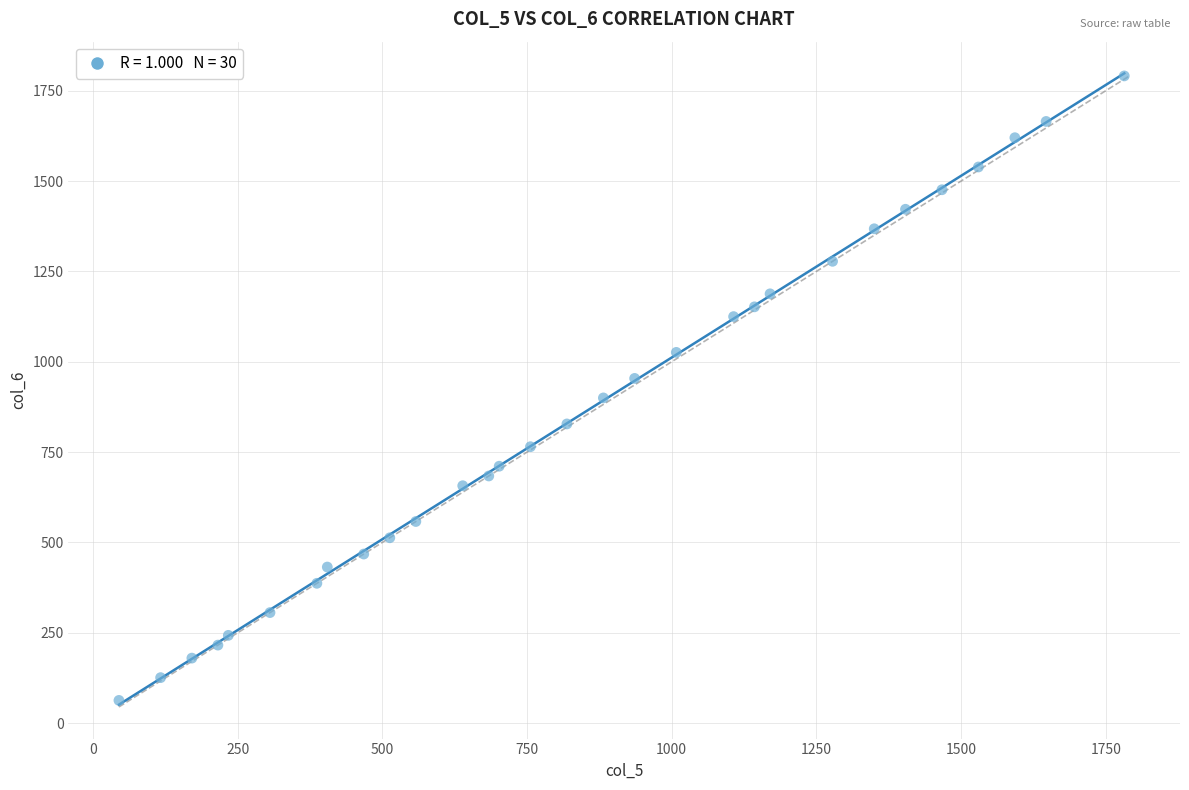

What is the range of Y values (max minus min)?

1728